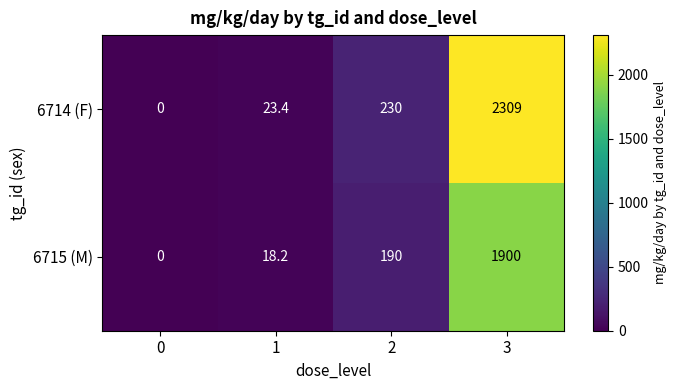

At which category does the chart reach its peak across all series?

3